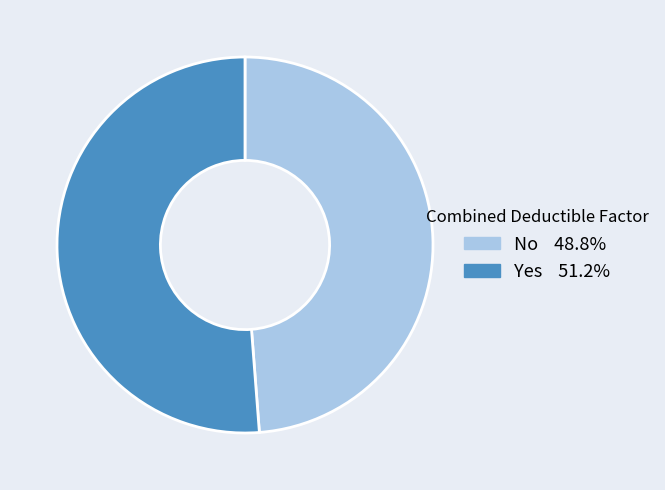

Count the number of slices in the pie.

2